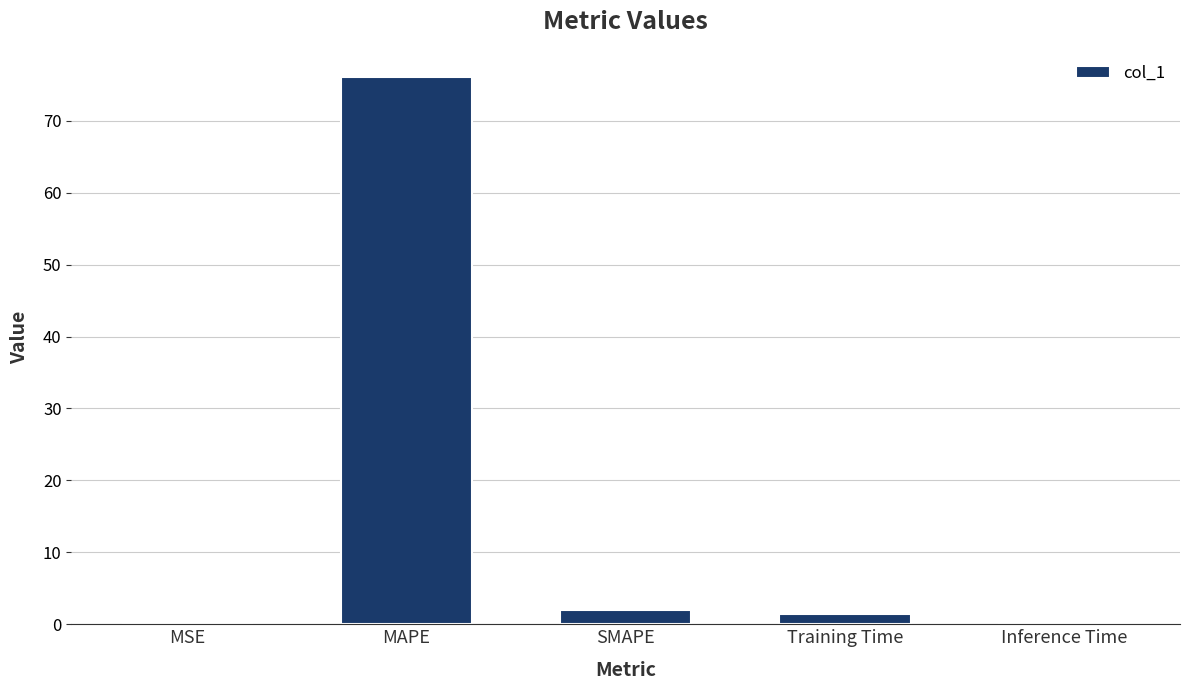

What is the change in value from MSE to MAPE?

+76.1